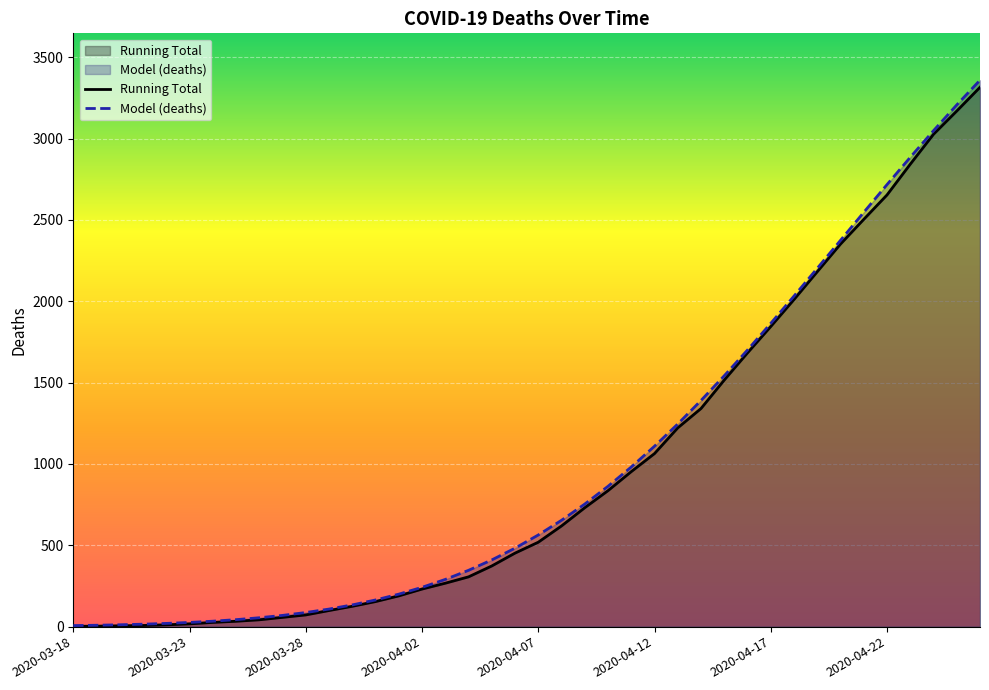

True or false: Running Total and Model (deaths) intersect in this chart.

False